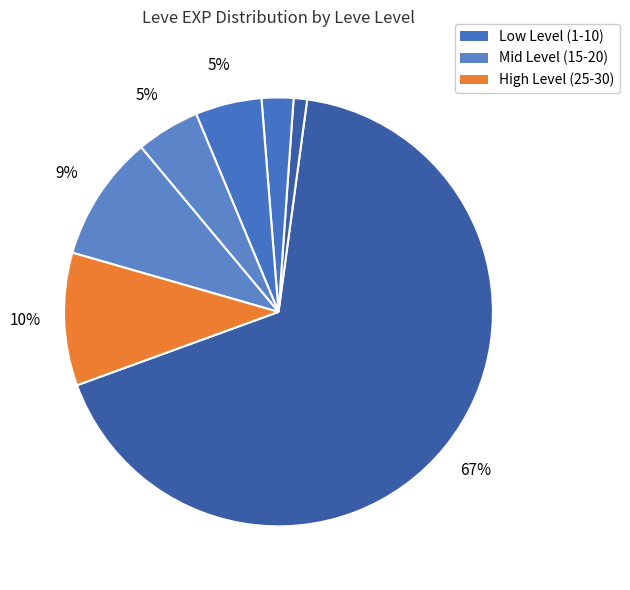

How many slices are in this pie chart?

7